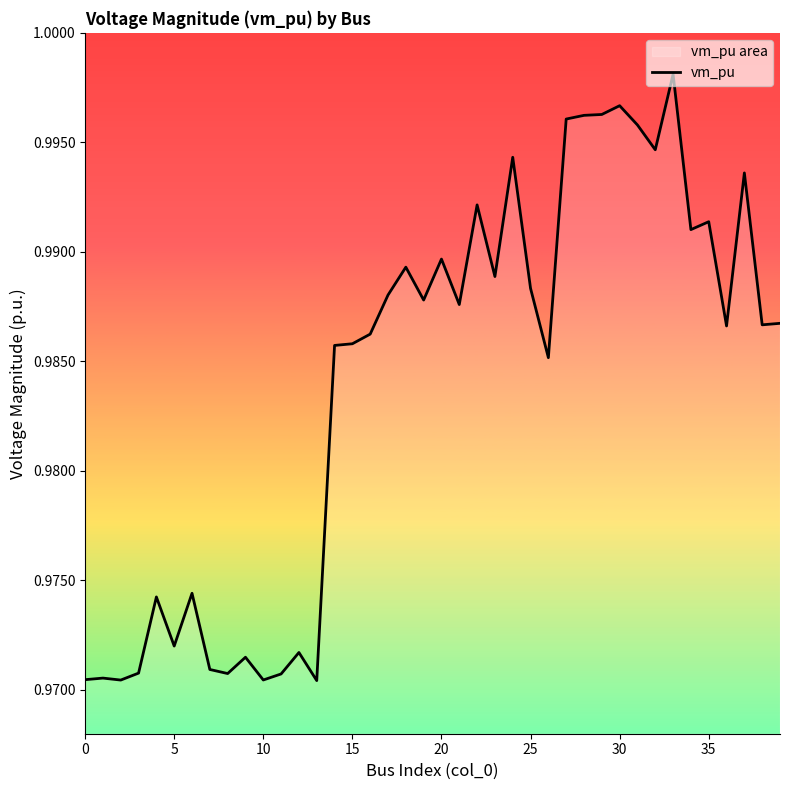

True or false: the data shows 0.7 at 22.

False